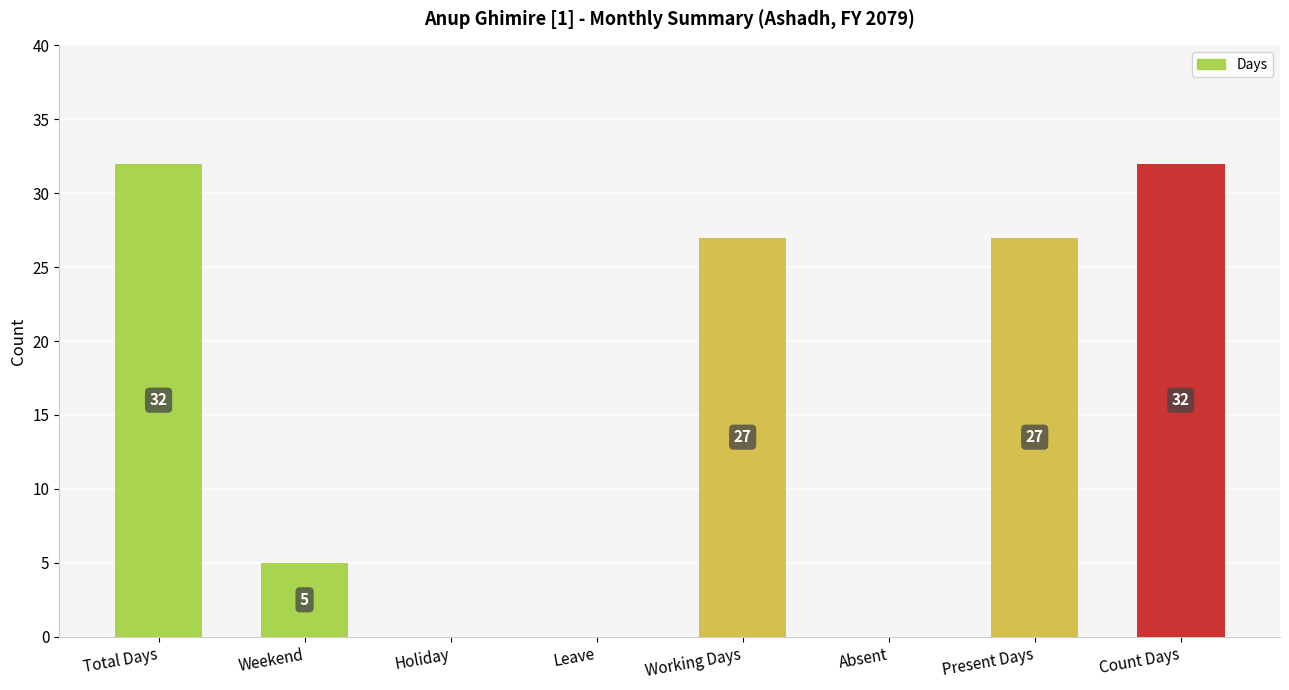

The chart shows a value of 17 at Absent. True or false?

False